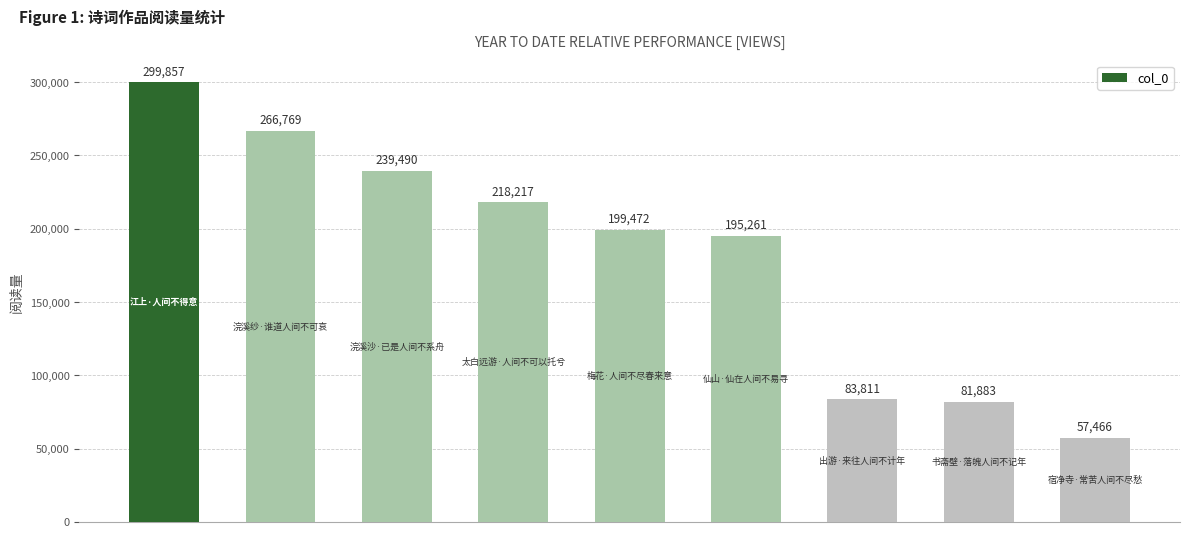

Reading left to right, list all the values displayed in this chart.

299857	266769	239490	218217	199472	195261	83811	81883	57466